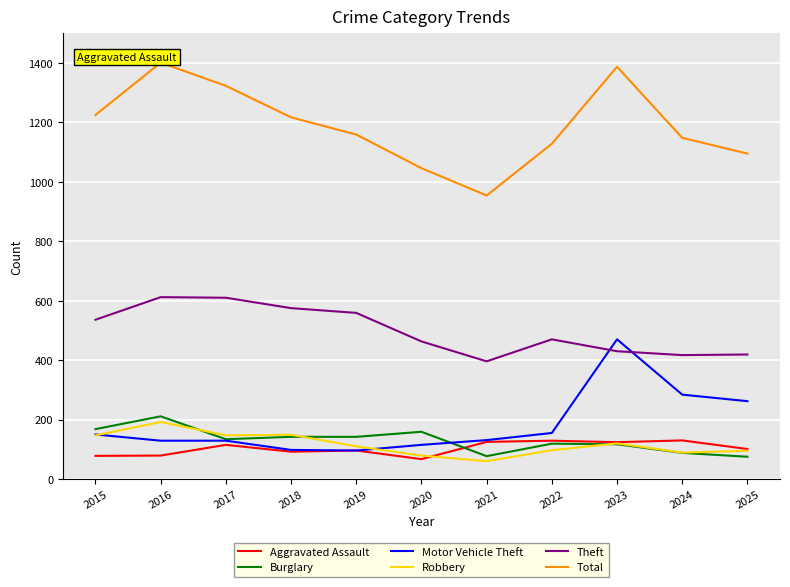

Which category has the lowest value in the Total series?

2021